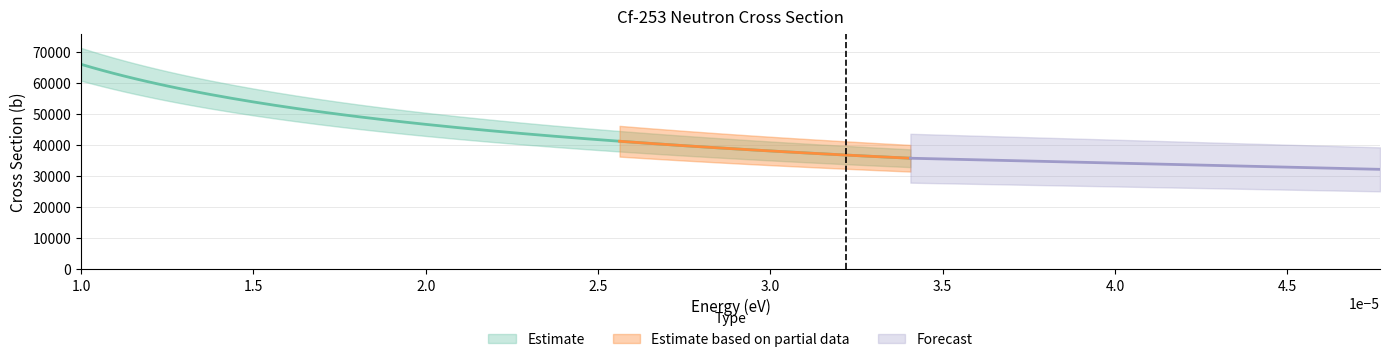

Is it true that the value at 36 is 52725.4?

False